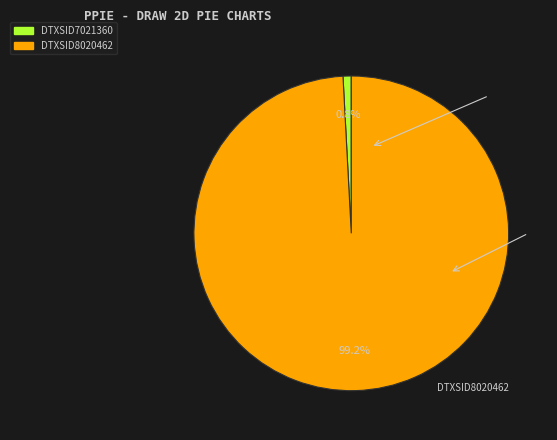

Which slice is the largest?

DTXSID8020462